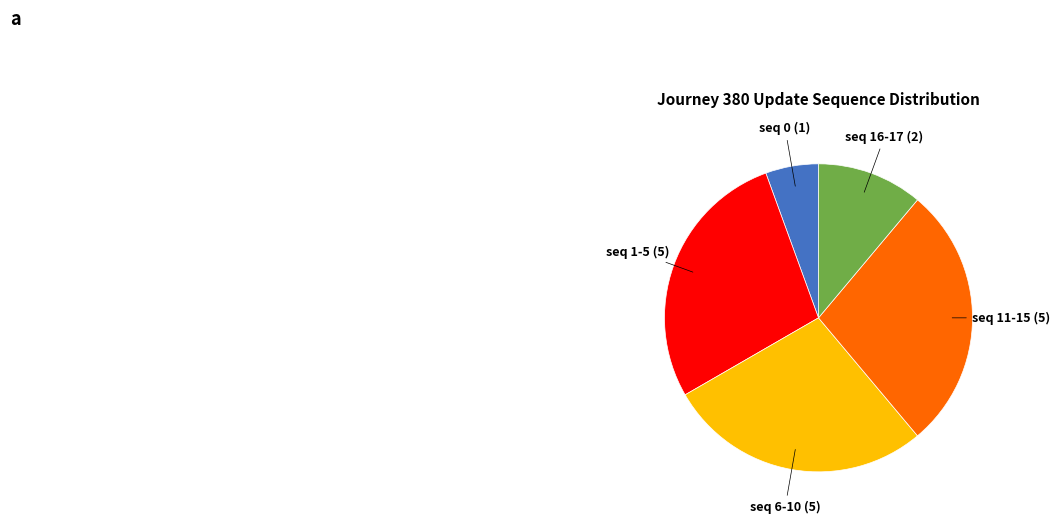

Which slice is the smallest?

seq 0